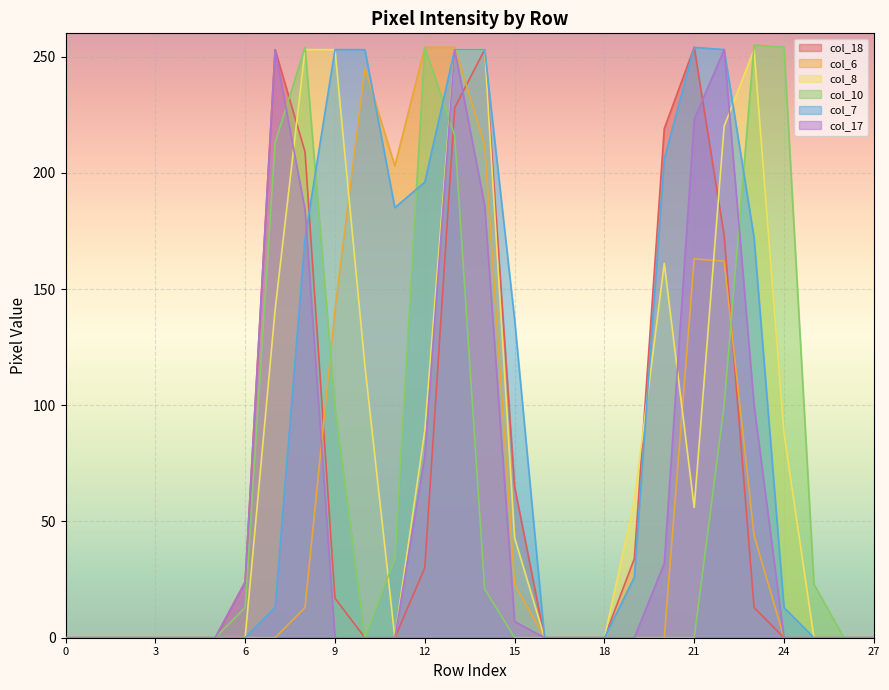

Count the number of categories in the chart.

28